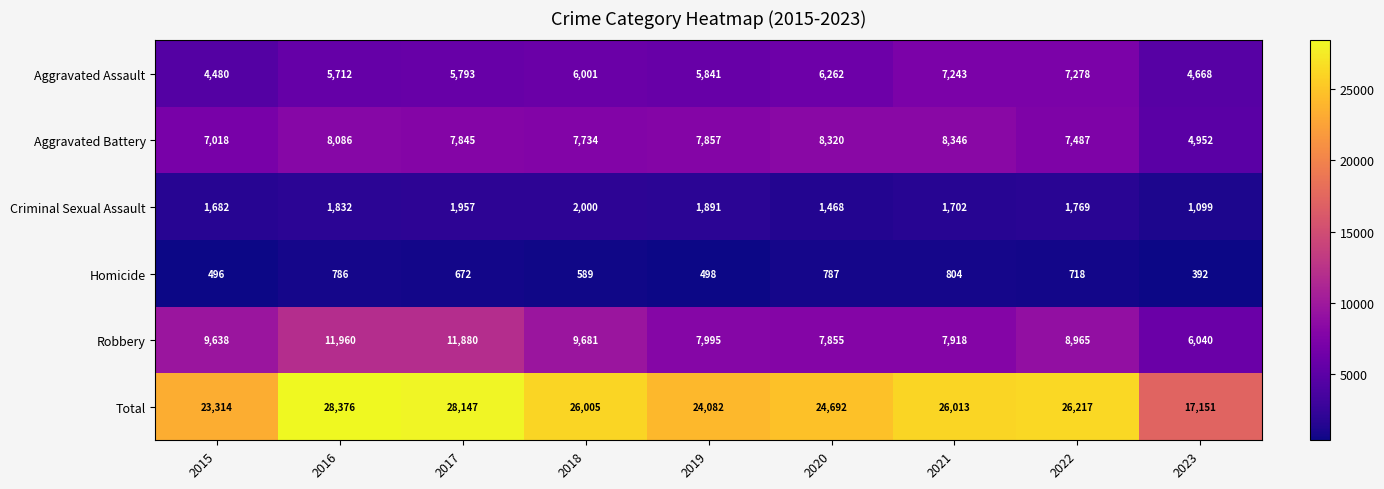

At which label is Aggravated Battery closest to 6649?

2015